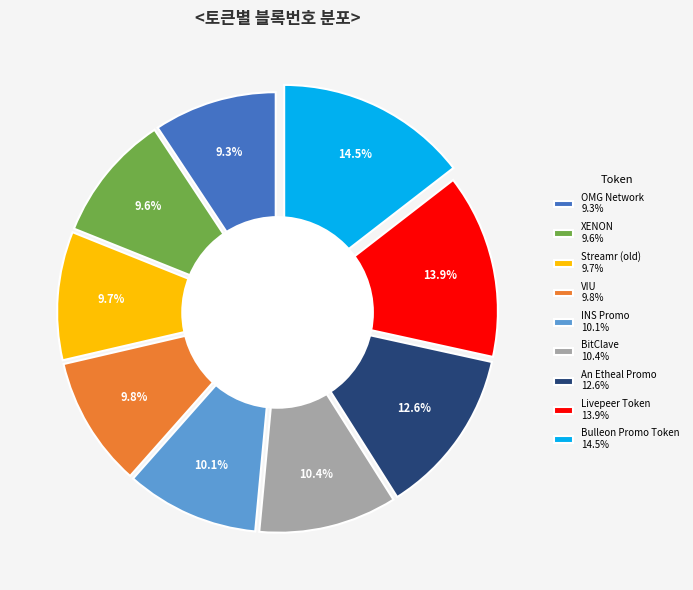

Which category has the smallest portion of the pie?

OMG Network